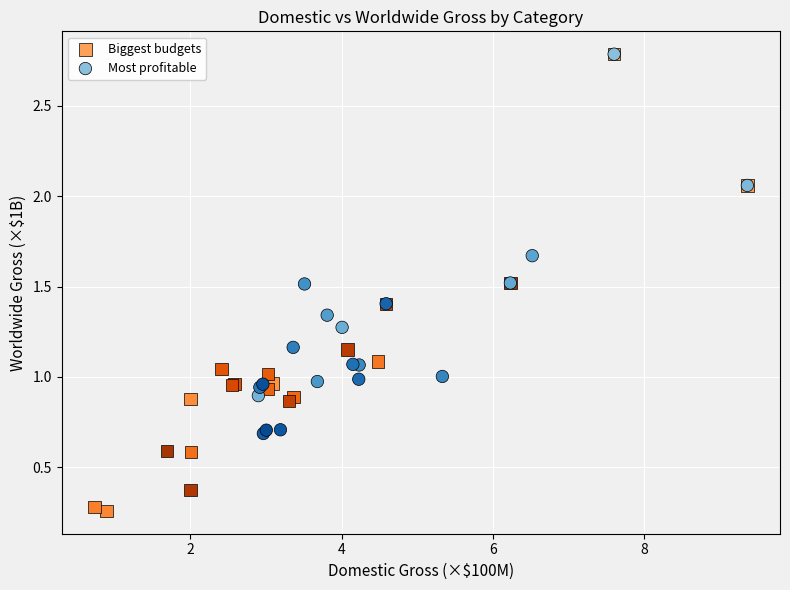

Which series contains the lowest Y value?

Biggest budgets